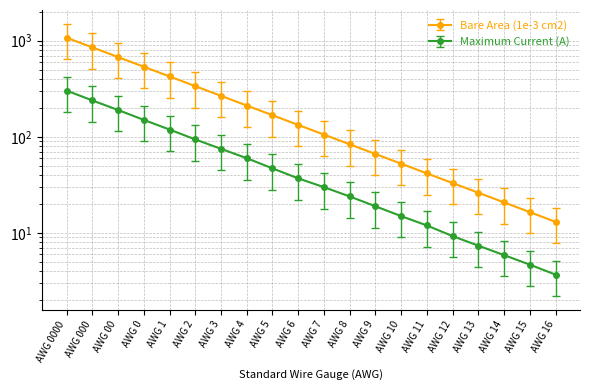

True or false: Maximum Current (A) and Bare Area (1e-3 cm2) intersect in this chart.

False